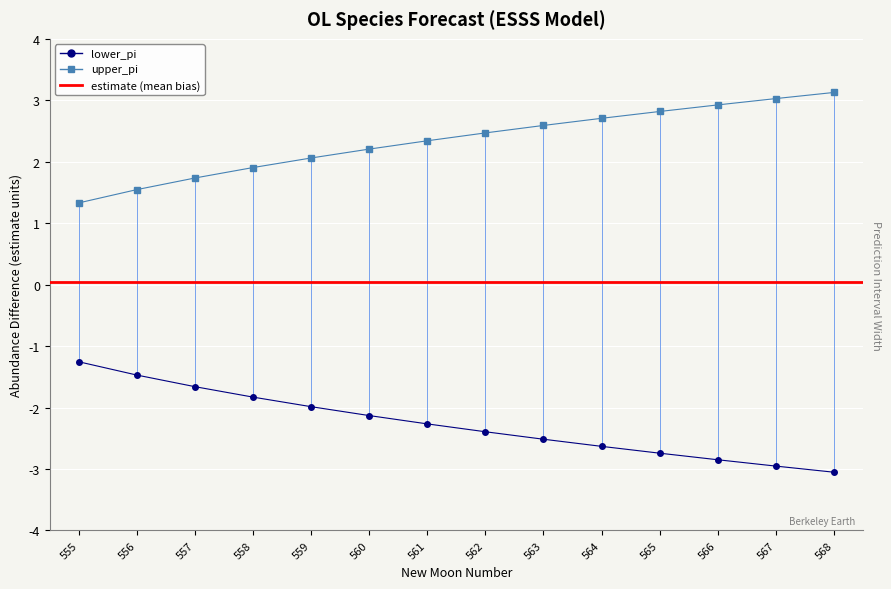

Reading left to right, what are all the values shown in this chart?

lower_pi: 555=-1.3	556=-1.5	557=-1.7	558=-1.8	559=-2.0	560=-2.1	561=-2.3	562=-2.4	563=-2.5	564=-2.6	565=-2.7	566=-2.8	567=-3.0	568=-3.1
upper_pi: 555=1.3	556=1.5	557=1.7	558=1.9	559=2.1	560=2.2	561=2.3	562=2.5	563=2.6	564=2.7	565=2.8	566=2.9	567=3.0	568=3.1